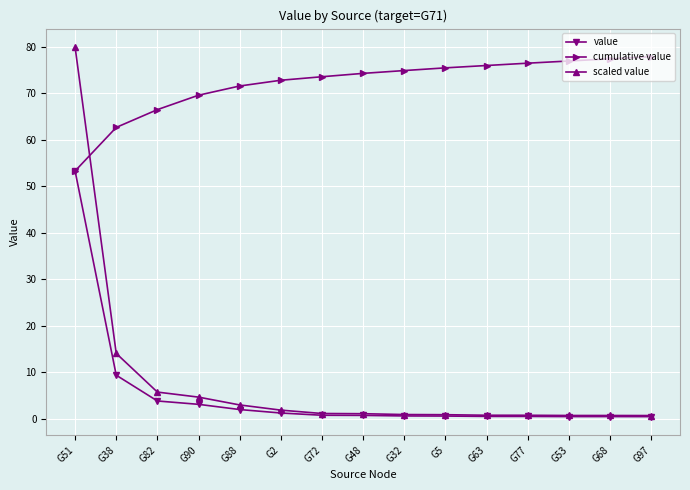

At how many categories does at least one series exceed 13?

15